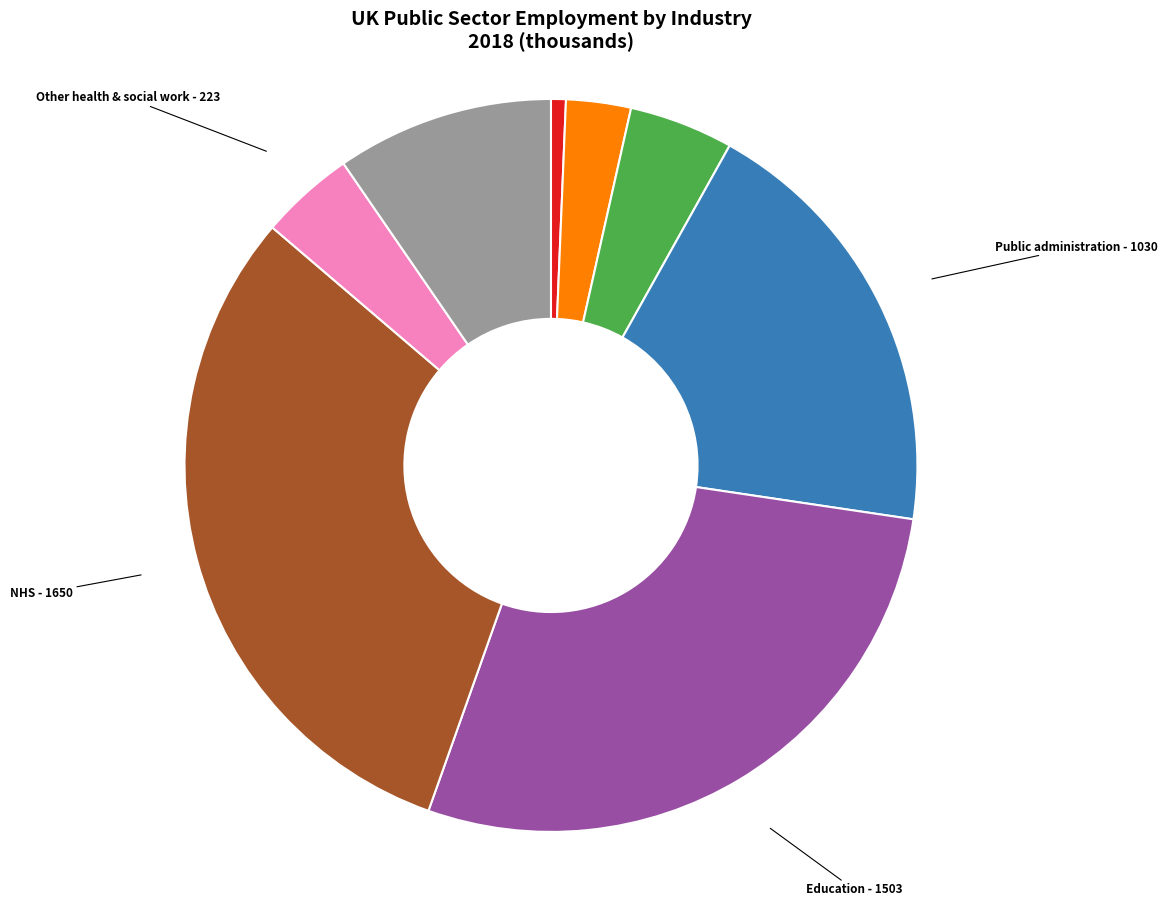

Does any single category account for the majority?

No